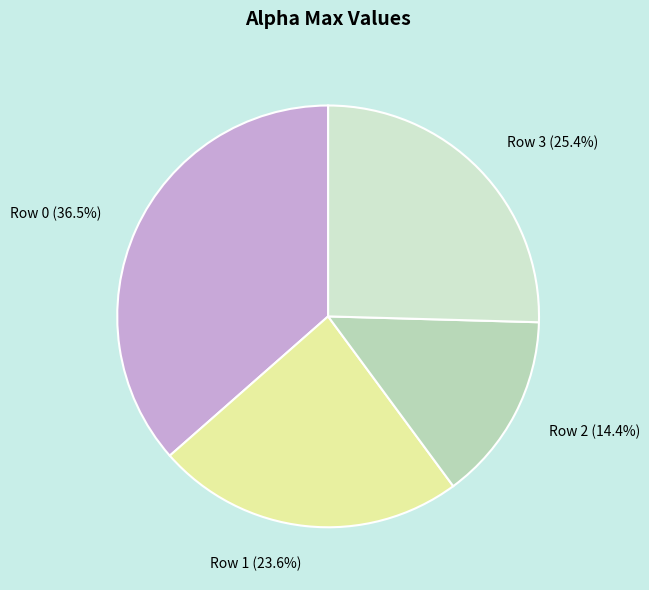

How many slices are in this pie chart?

4